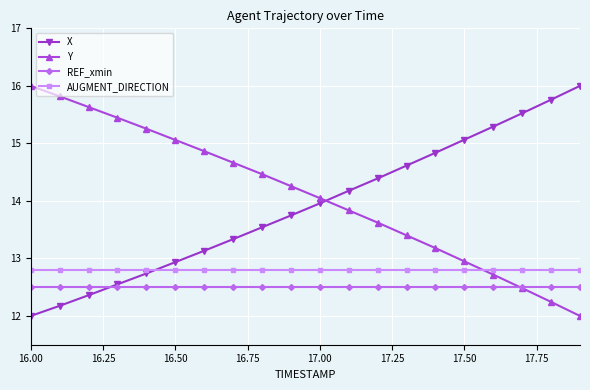

True or false: AUGMENT_DIRECTION and REF_xmin cross at least once.

False